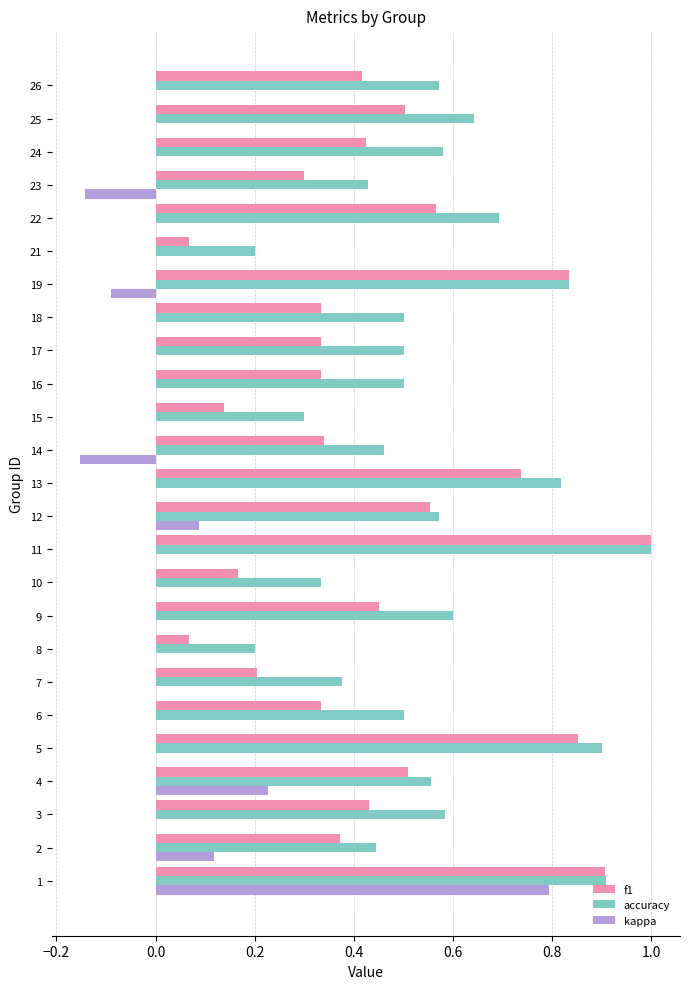

How many series are shown in this chart?

3